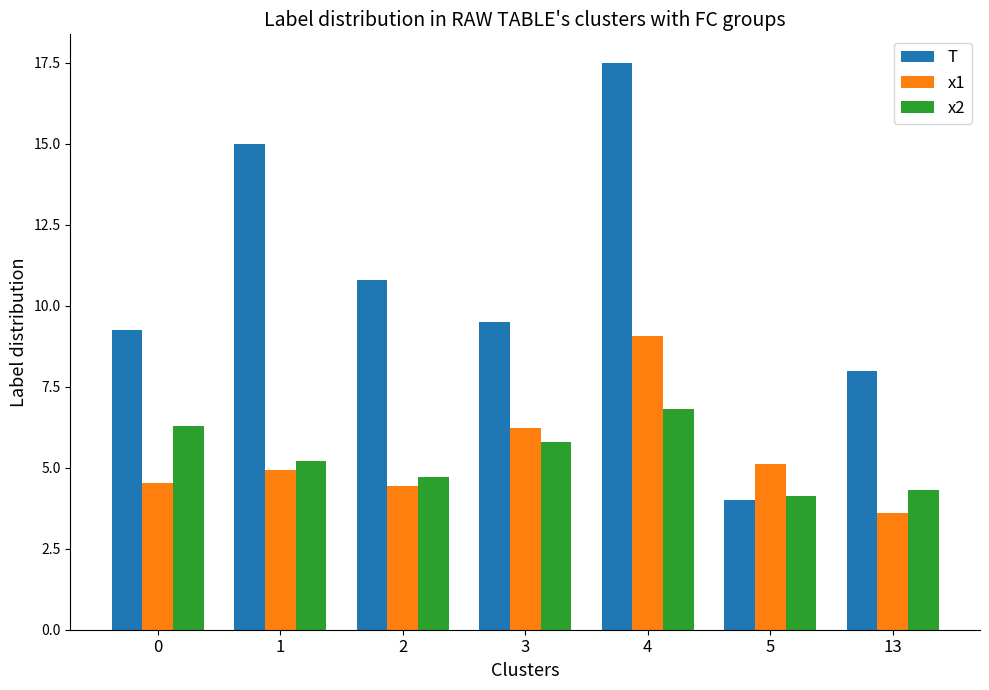

Does the chart contain stacked bars?

No